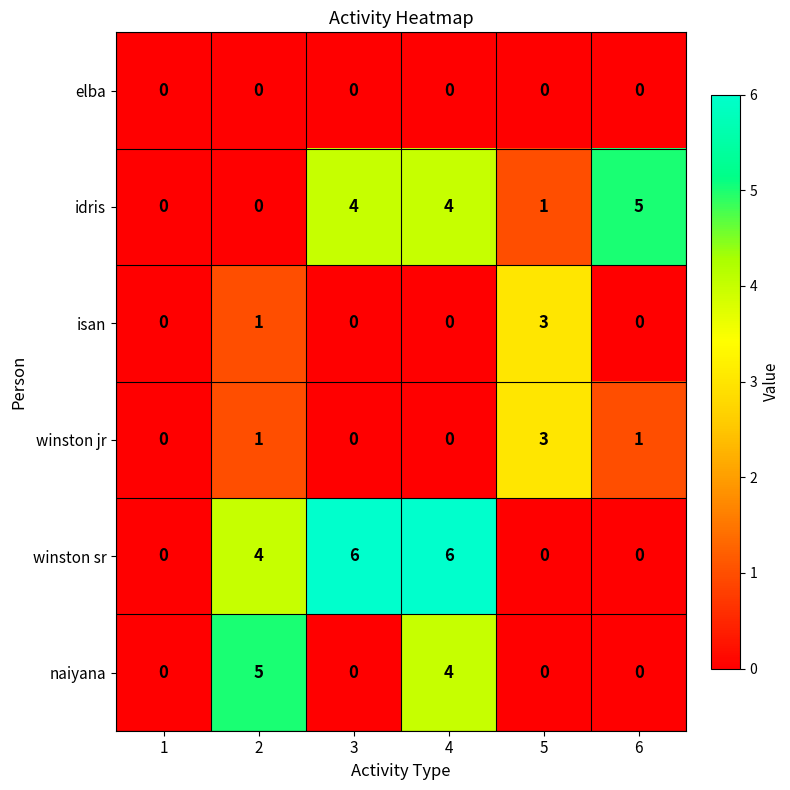

What is the total value across all series at 2?

11